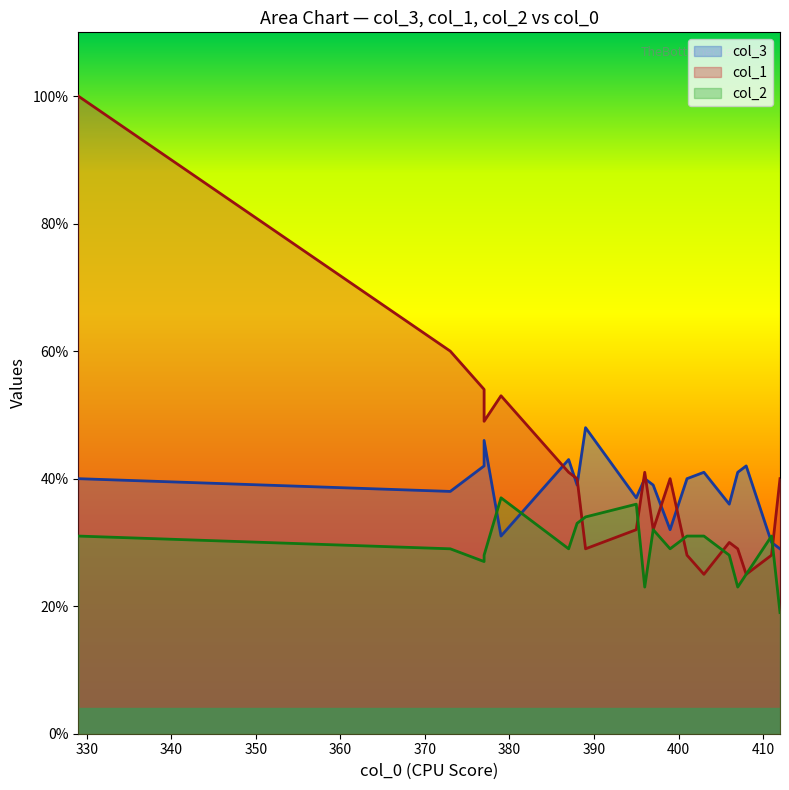

True or false: col_1 has a value of 19 at 396.

False